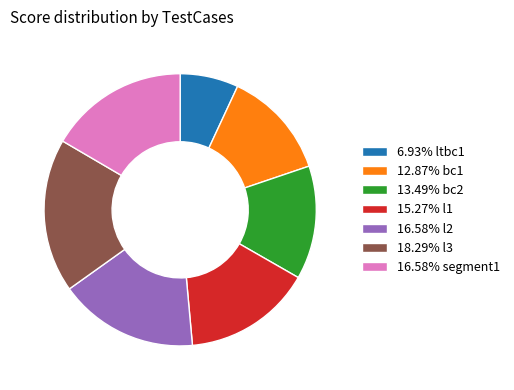

Is there a majority slice in this chart?

No